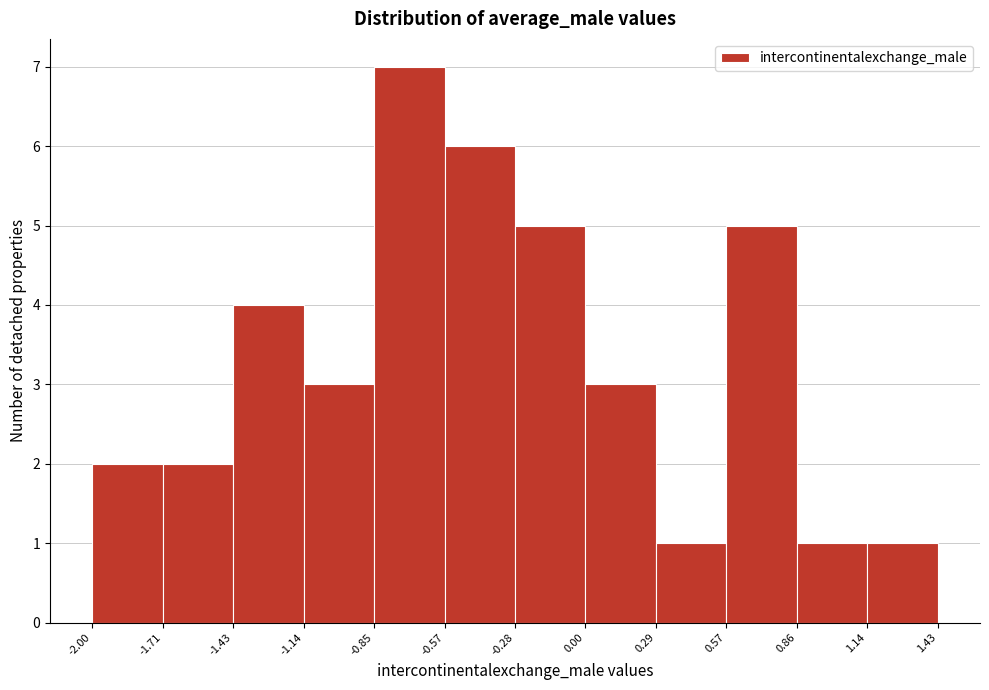

Reading left to right, transcribe this chart: for each bar, give the range it covers on the x-axis and its height. The values are not printed on the chart, so give them approximately, as read against the axis.

-2.00 to -1.71: 2
-1.71 to -1.43: 2
-1.43 to -1.14: 4
-1.14 to -0.85: 3
-0.85 to -0.57: 7
-0.57 to -0.28: 6
-0.28 to 0.00: 5
0.00 to 0.29: 3
0.29 to 0.57: 1
0.57 to 0.86: 5
0.86 to 1.14: 1
1.14 to 1.43: 1